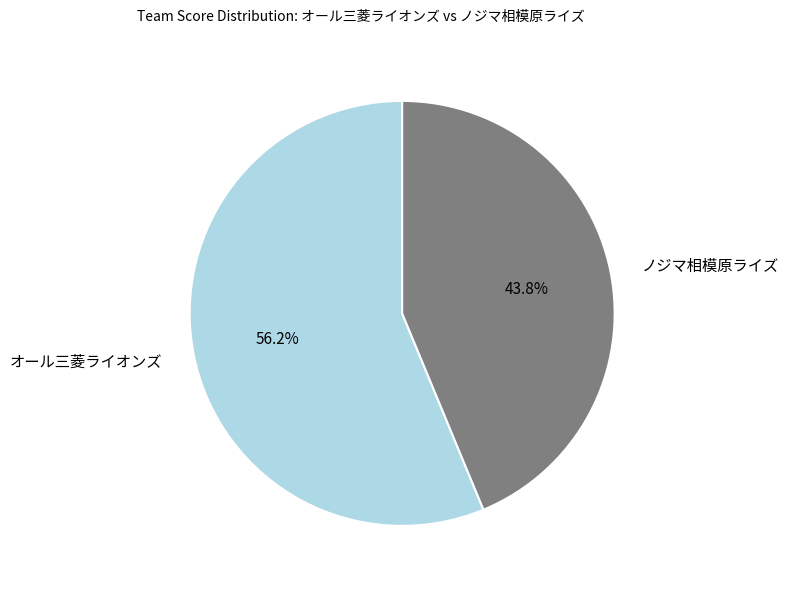

Which category has the biggest portion of the pie?

オール三菱ライオンズ